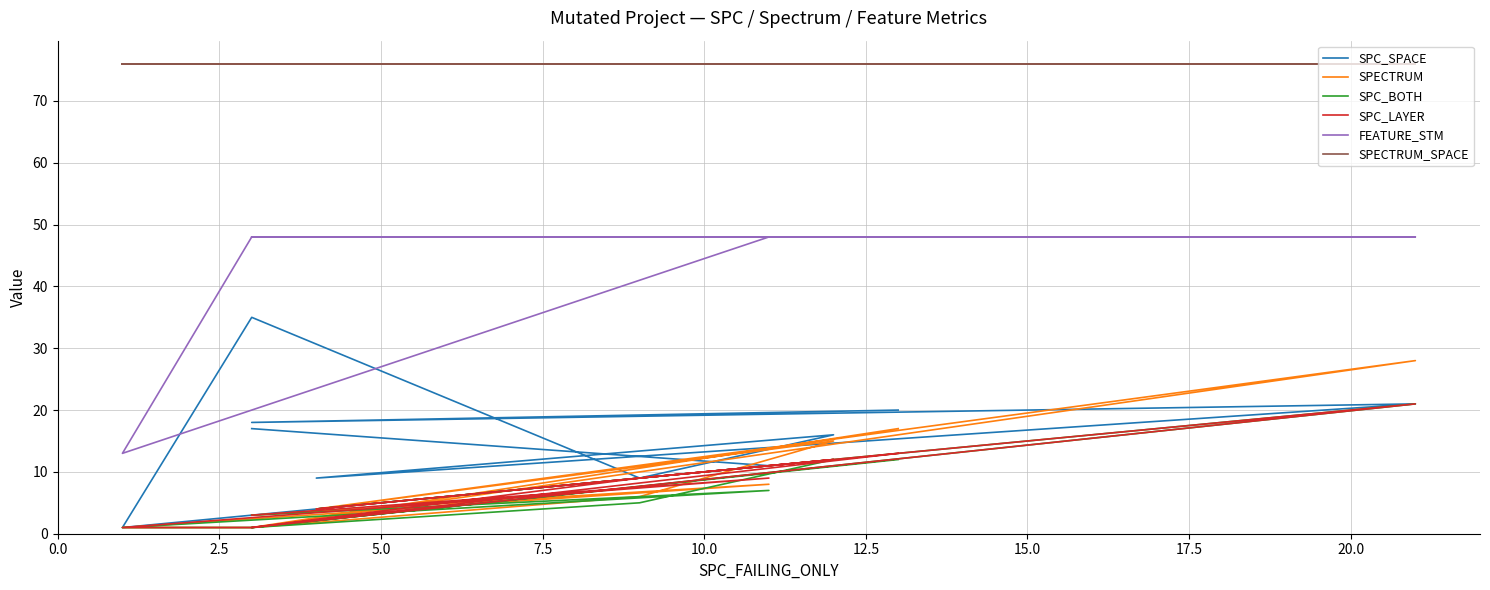

True or false: SPC_BOTH and SPECTRUM_SPACE intersect in this chart.

False